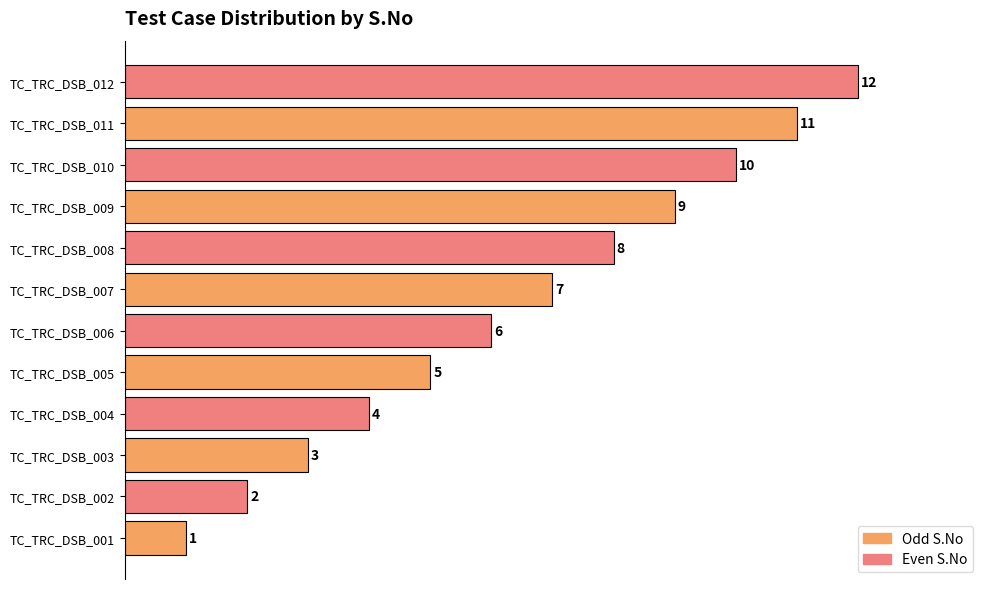

What is the difference between the maximum and second lowest values?

10